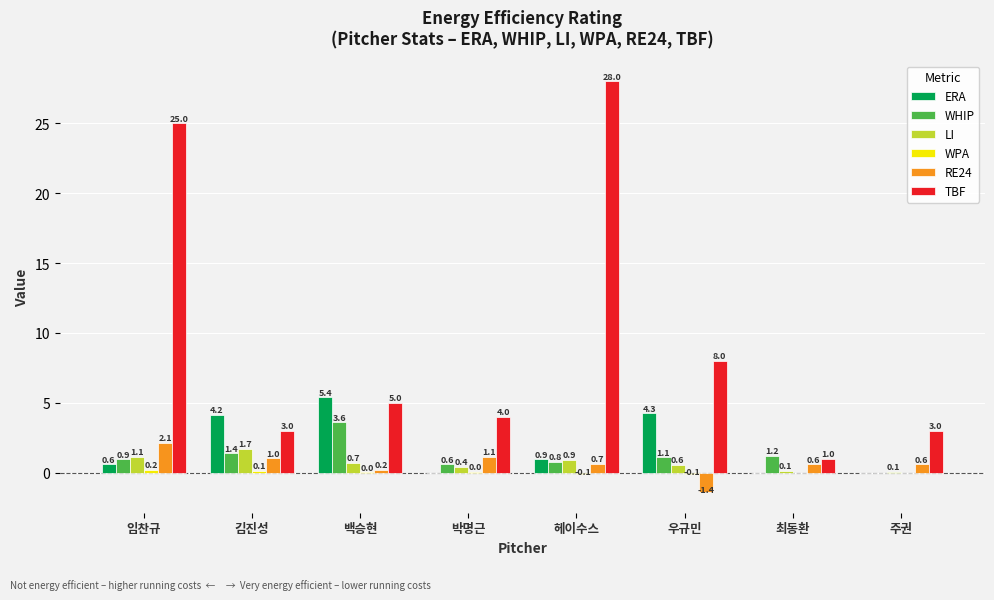

At which label does ERA reach its peak?

백승현